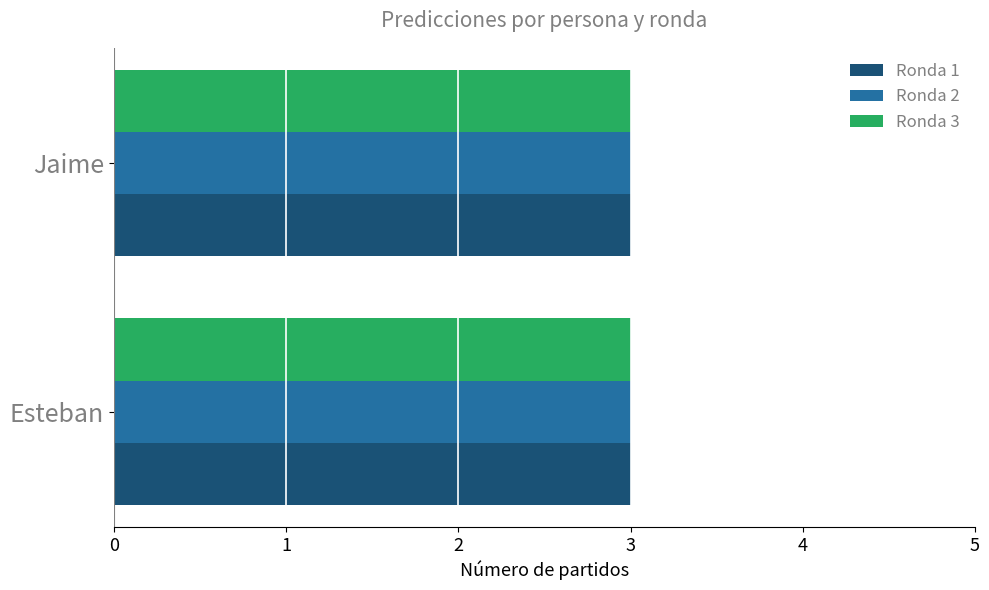

The Esteban series shows 2 at 7. True or false?

False